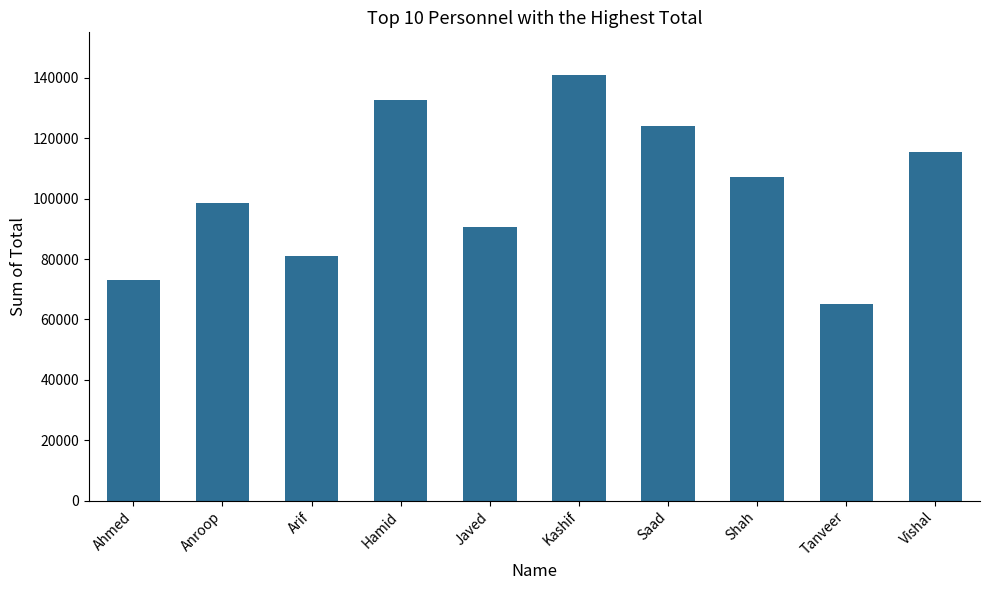

What is the sum of the values at Hamid and Vishal?

248080